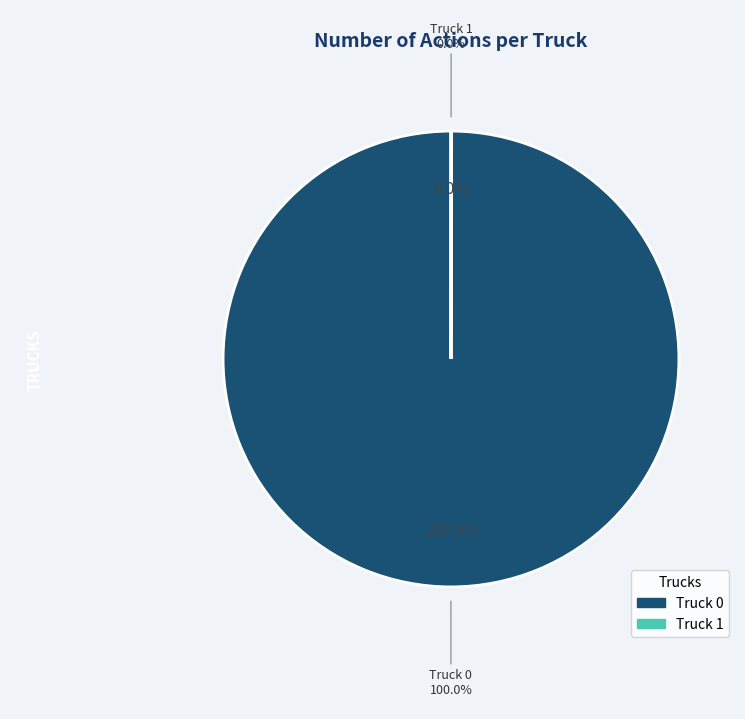

The Truck 0 slice represents 100% of the pie. True or false?

True